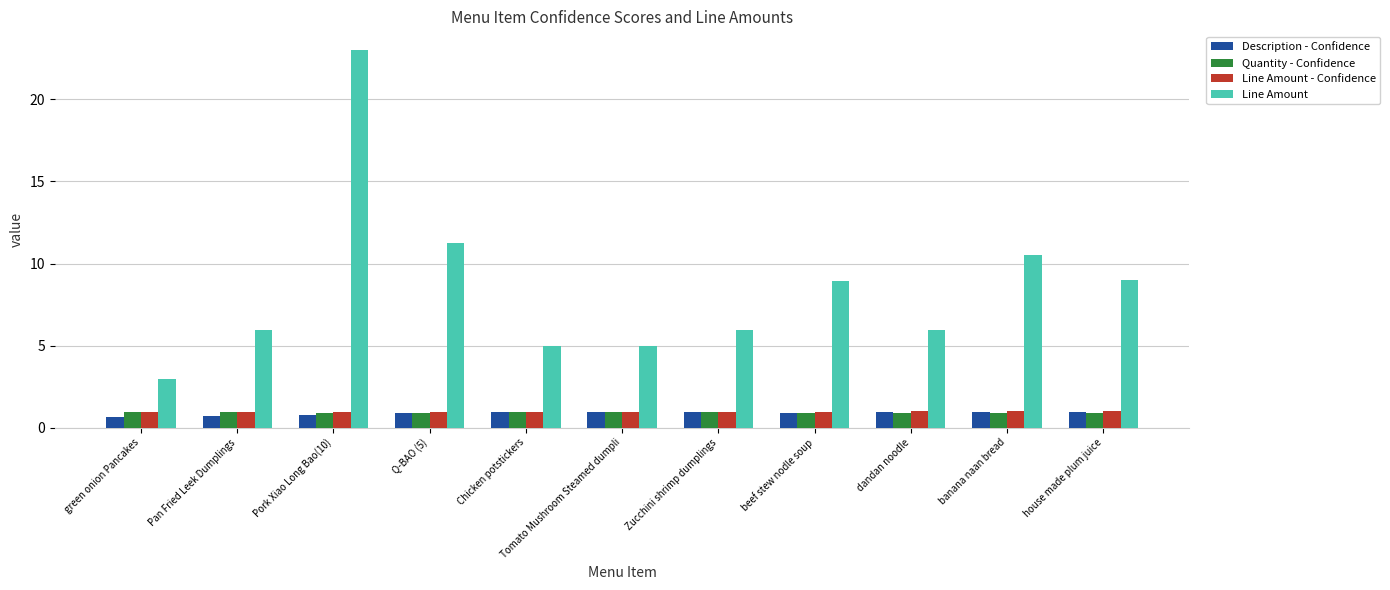

What is the difference between the second highest and minimum values in the Line Amount series?

8.3